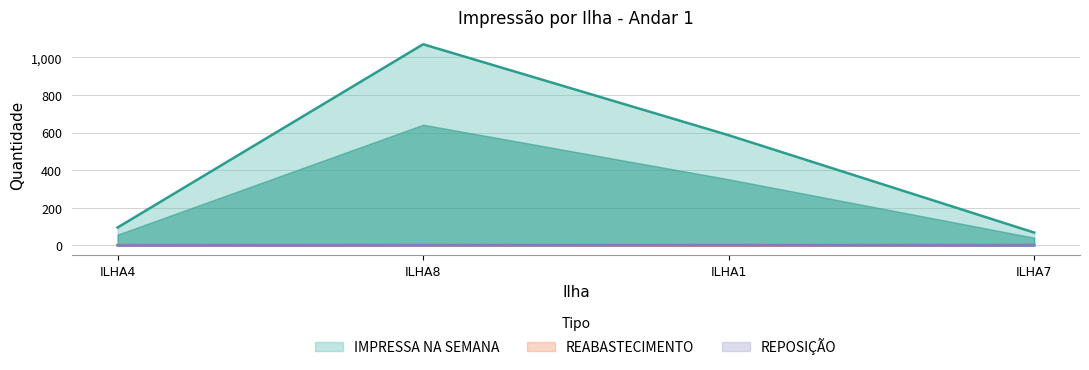

True or false: REPOSIÇÃO and IMPRESSA NA SEMANA cross at least once.

False